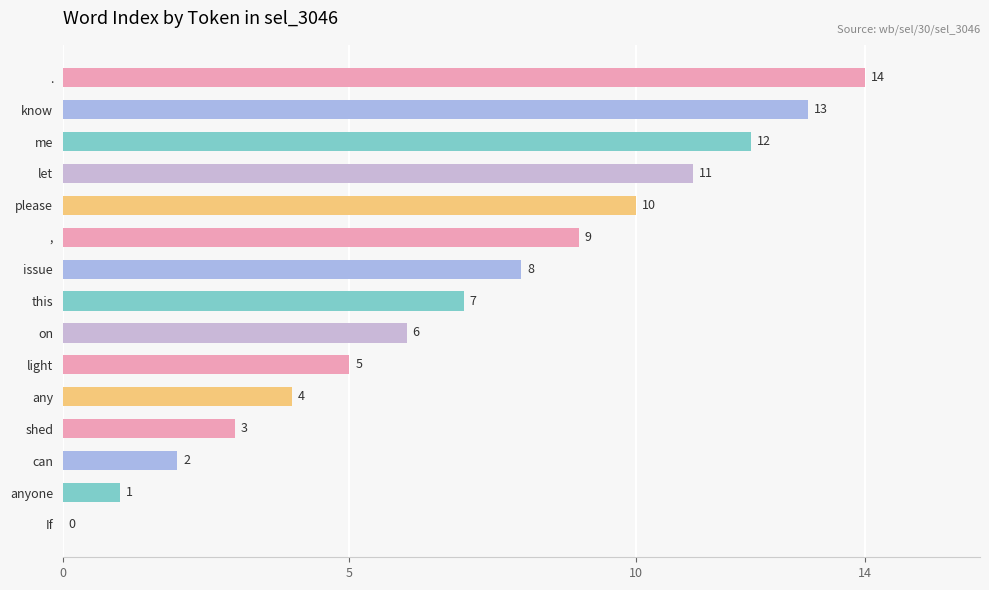

The value at please is 10. True or false?

True